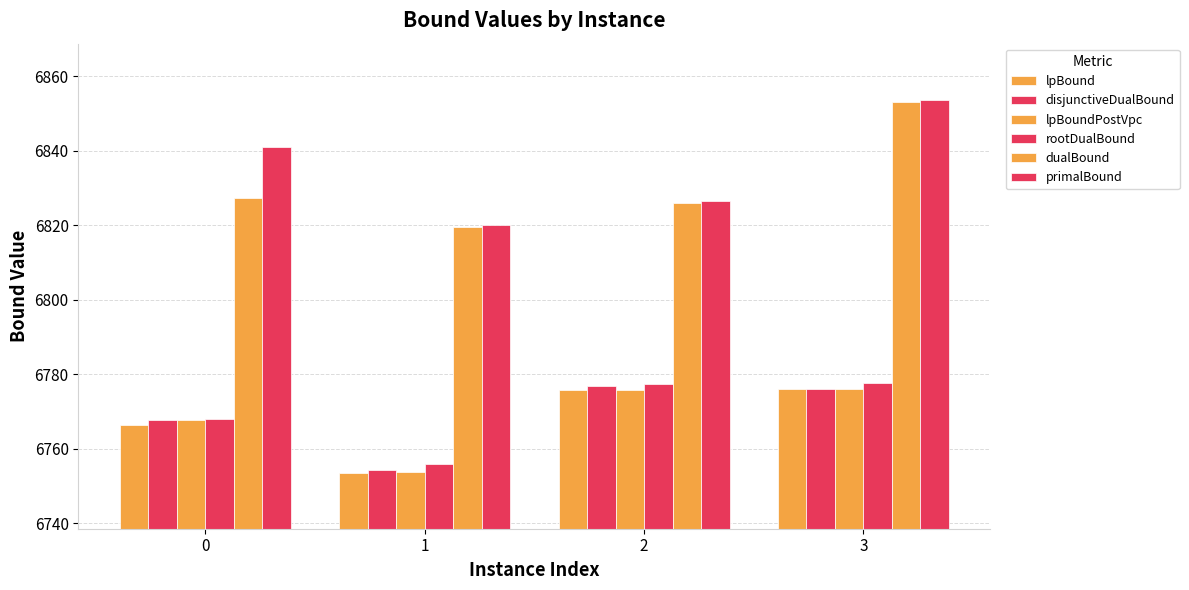

How many values in the dualBound series exceed 6827?

2